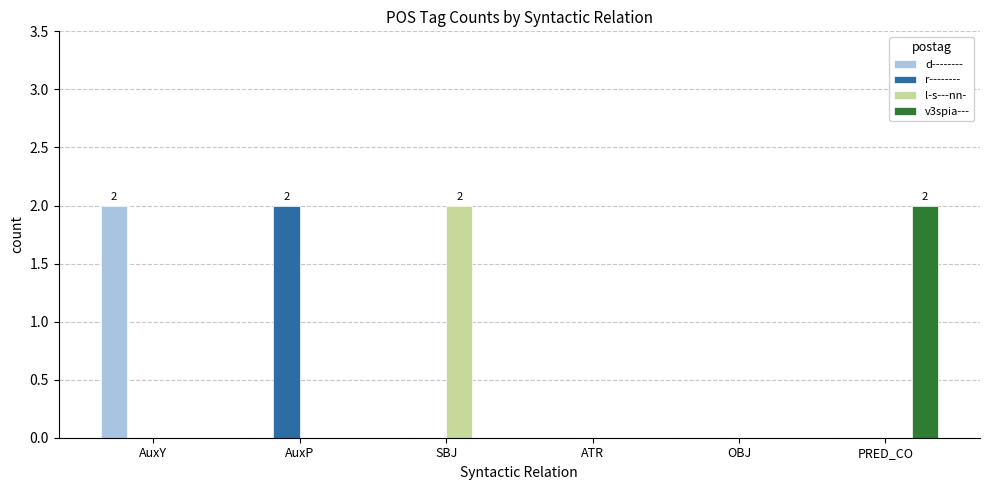

Which category has the highest value in the v3spia--- series?

PRED_CO